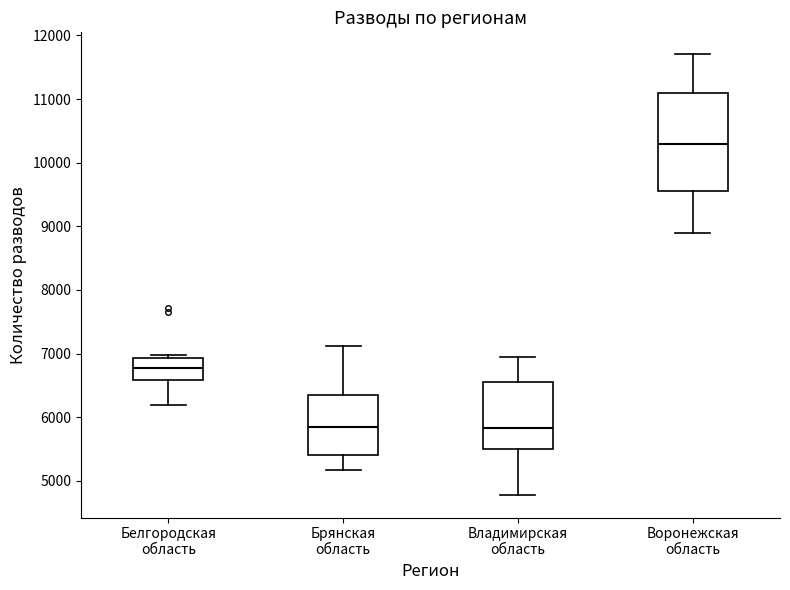

Reading left to right, read every box against the y-axis: the position of its median line, the range the box covers, and the ends of its whiskers. The values are not printed on the chart, so give them approximately, as read against the axis.

Белгородская область: median 6800, box 6600 to 6900, whiskers 6200 to 7000
Брянская область: median 5800, box 5400 to 6400, whiskers 5200 to 7100
Владимирская область: median 5800, box 5500 to 6600, whiskers 4800 to 6900
Воронежская область: median 10300, box 9600 to 11100, whiskers 8900 to 11700